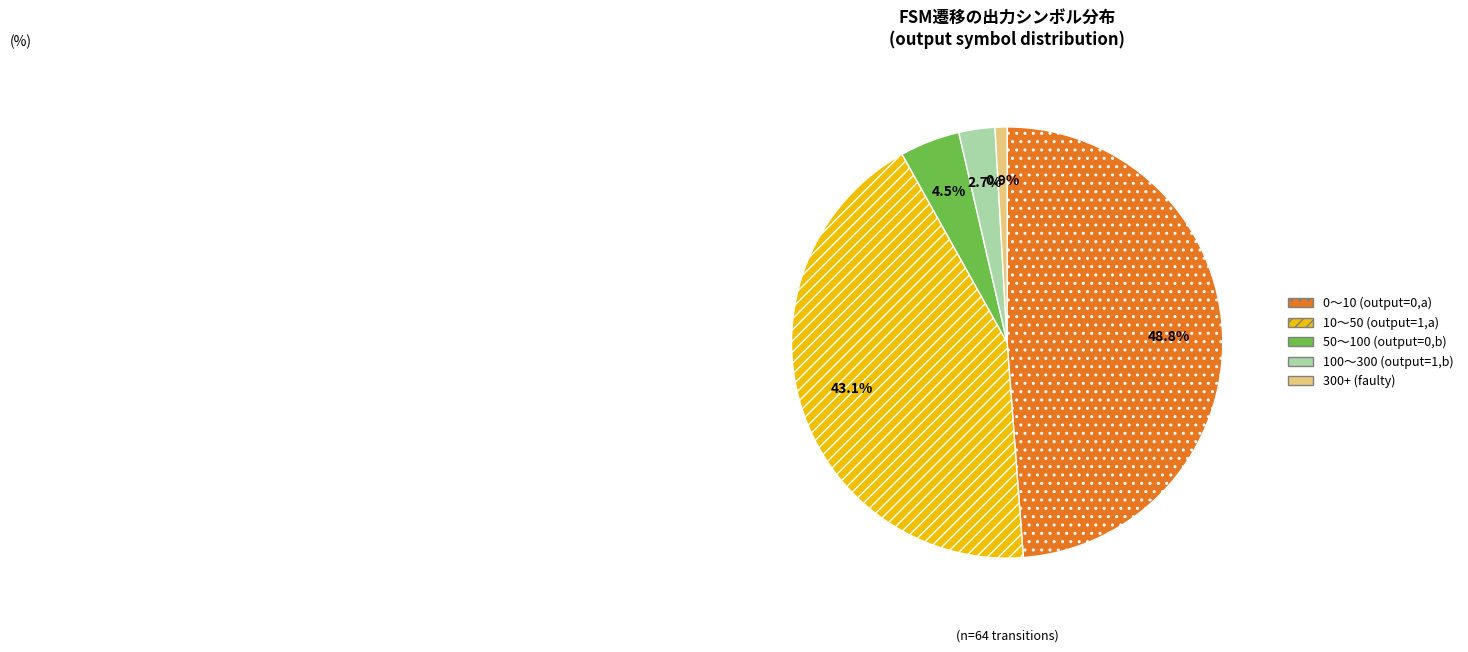

To the nearest percent, what is the difference between the largest and smallest slice percentages?

48%